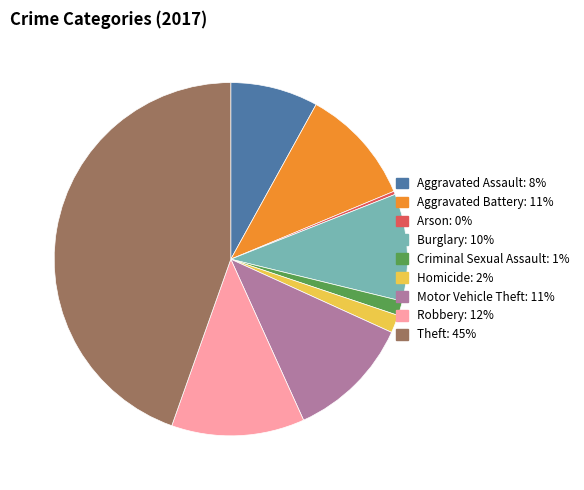

The Criminal Sexual Assault slice represents 1% of the pie. True or false?

True